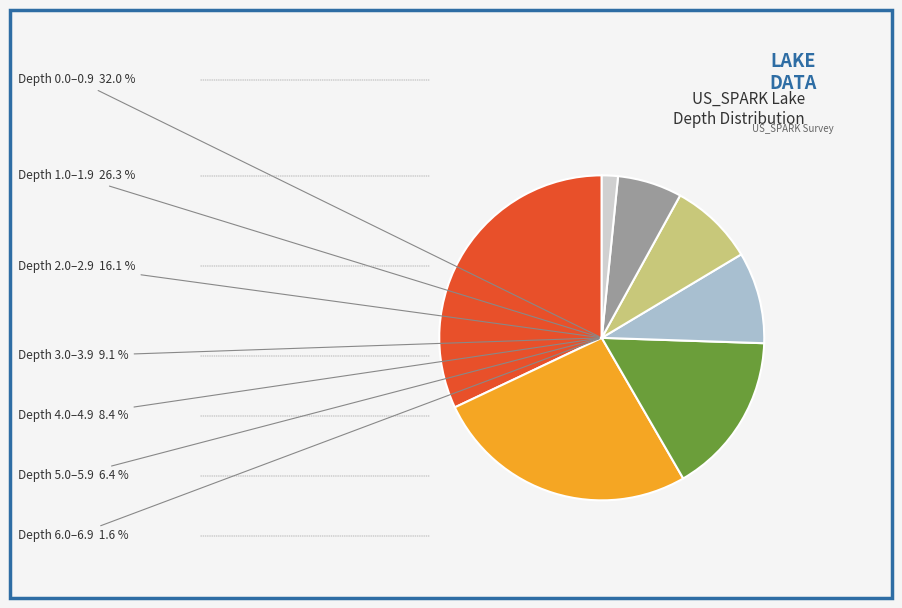

Which category has the smallest portion of the pie?

Depth 6.0–6.9